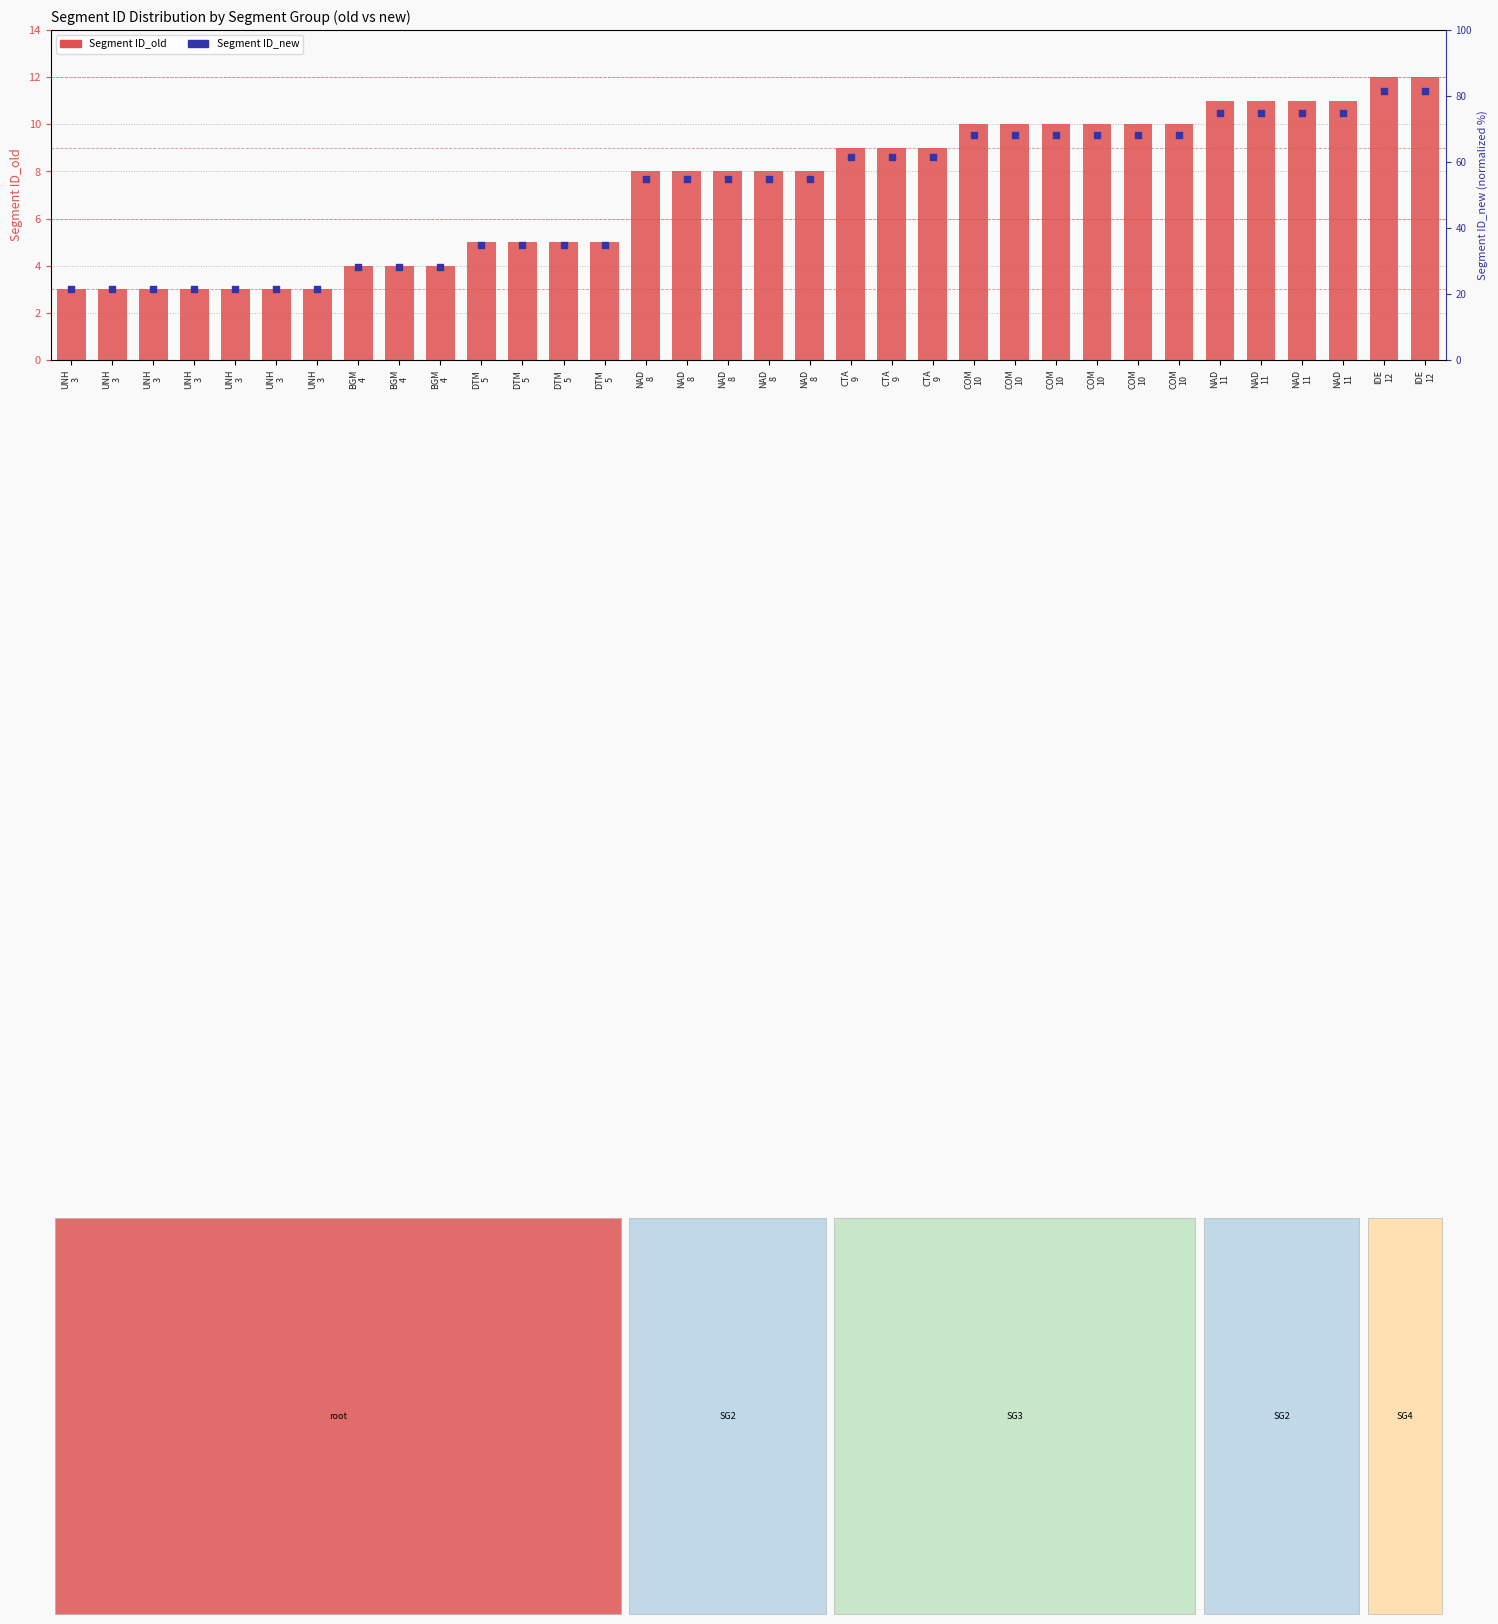

At how many categories does at least one series exceed 11?

2